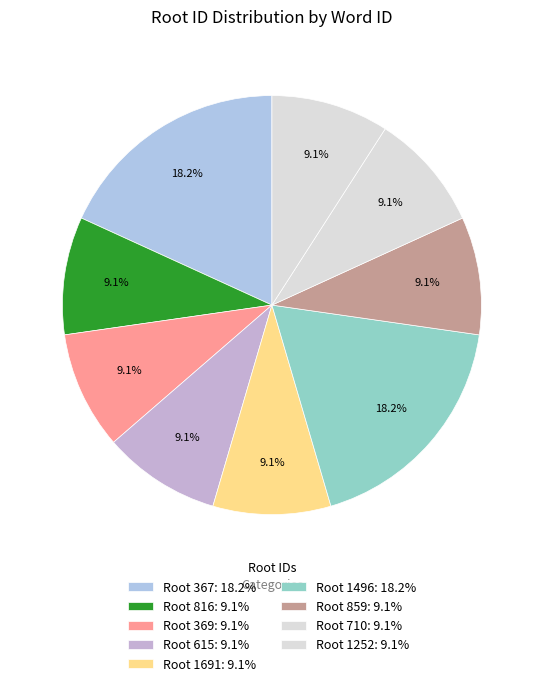

Count the number of slices in the pie.

9